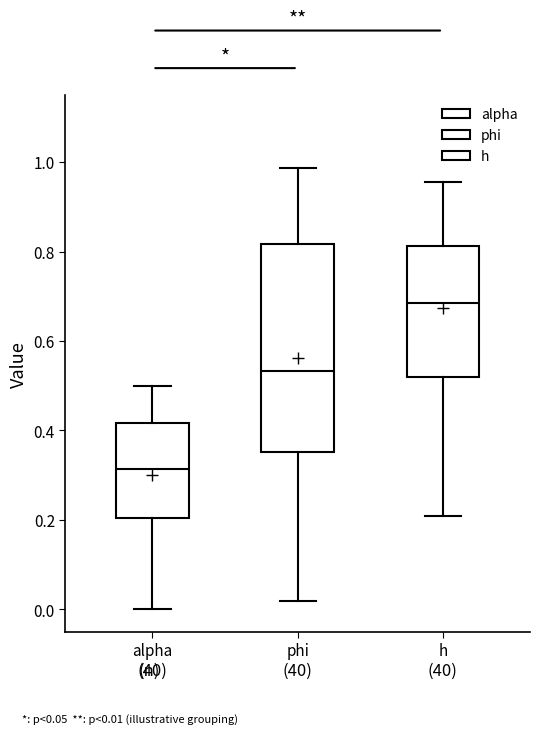

Where is the upper edge of the box for alpha on the y-axis? The values are not printed on the chart, so give them approximately, as read against the axis.

0.42